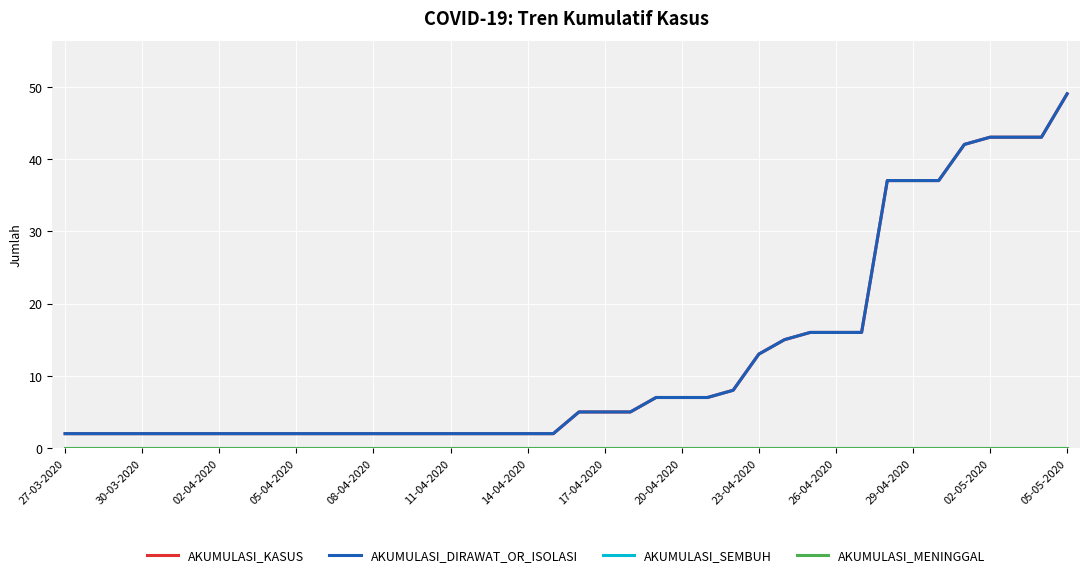

How many lines are shown in the chart?

4